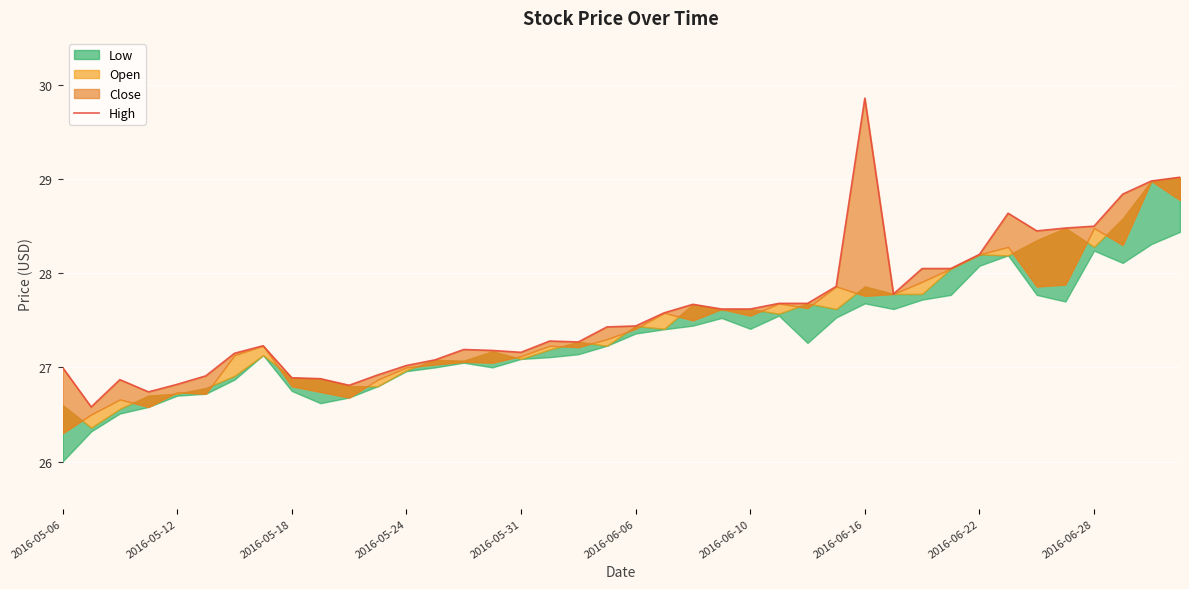

What is the ratio of the value at 17 to the value at 27?

1.0